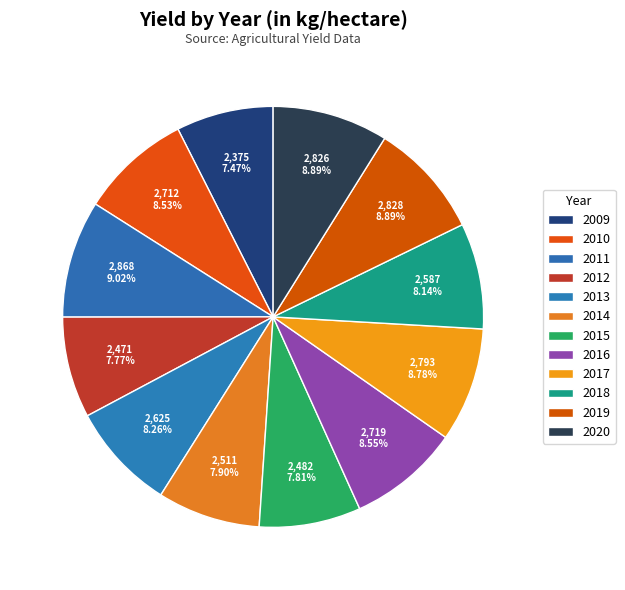

What portion of the pie excludes 2009?

92.5%